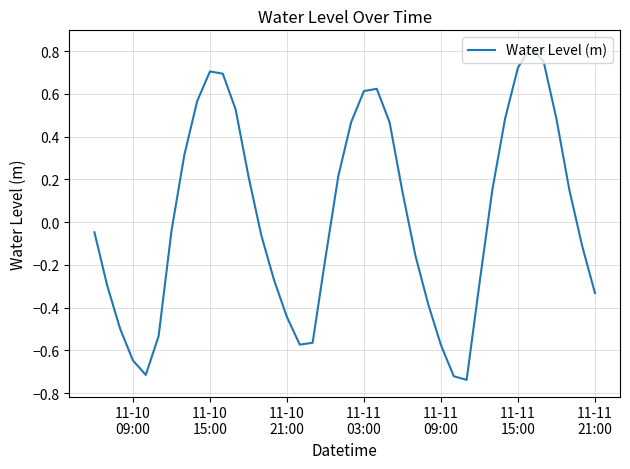

What is the difference between the maximum and minimum values?

1.6